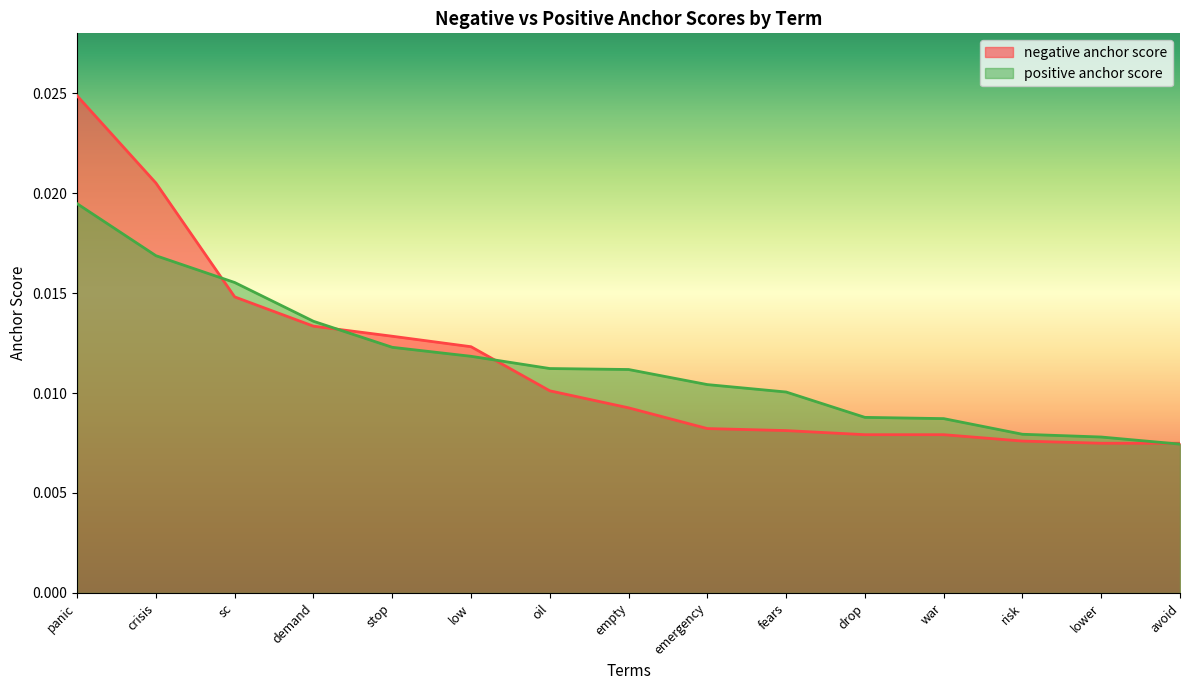

Which label corresponds to the largest value in the chart?

panic